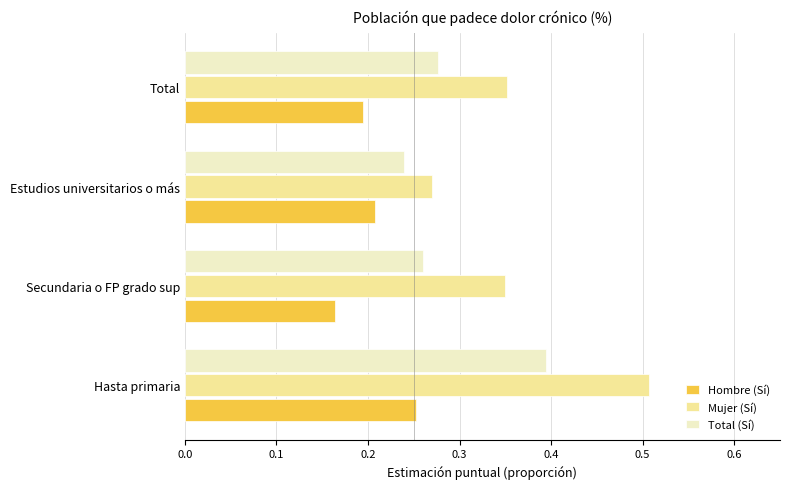

The Hombre (Sí) series shows 0.1 at Estudios universitarios o más. True or false?

False